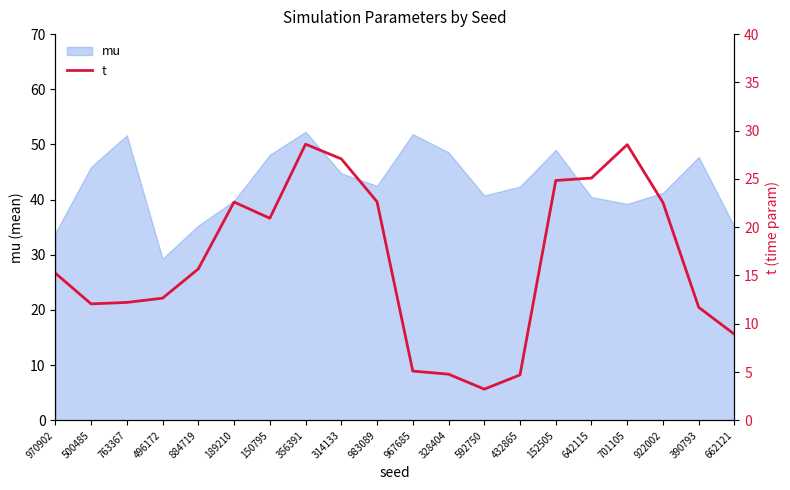

Count the number of categories in the chart.

20